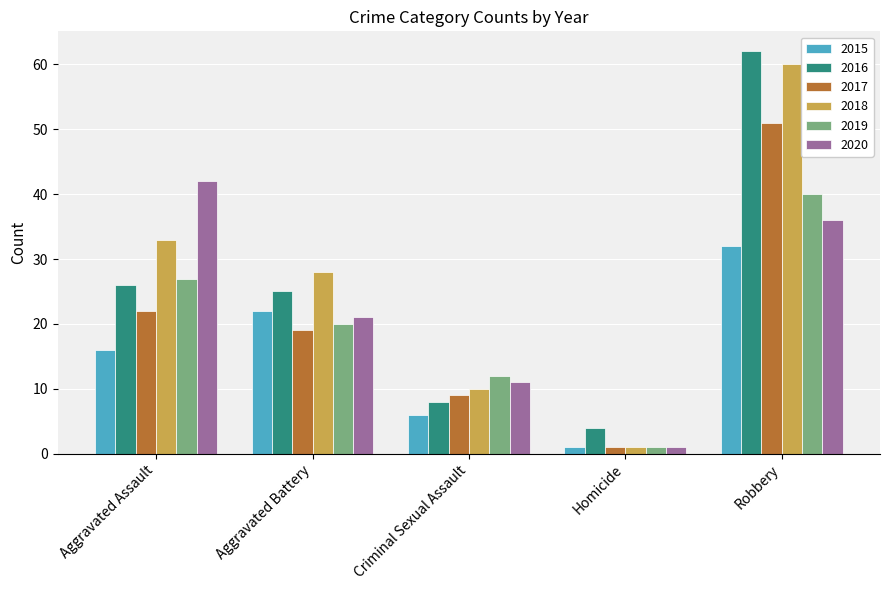

At which category is the sum across all series the highest?

Robbery